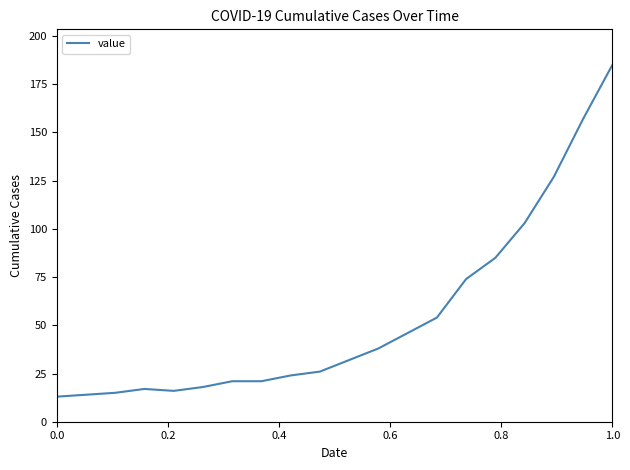

What is the maximum value shown in the chart?

185